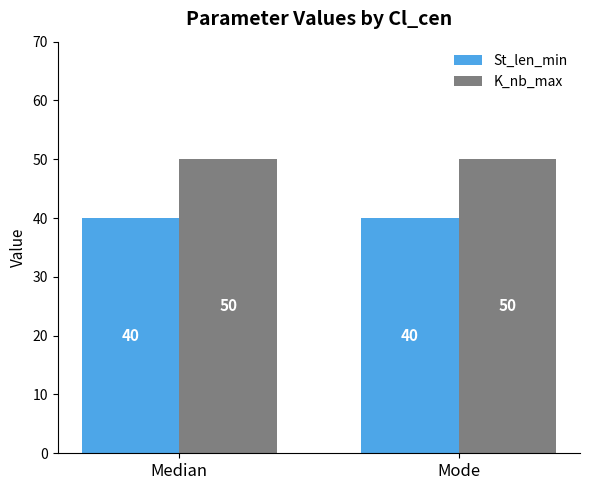

Which series has the largest total across all categories?

K_nb_max